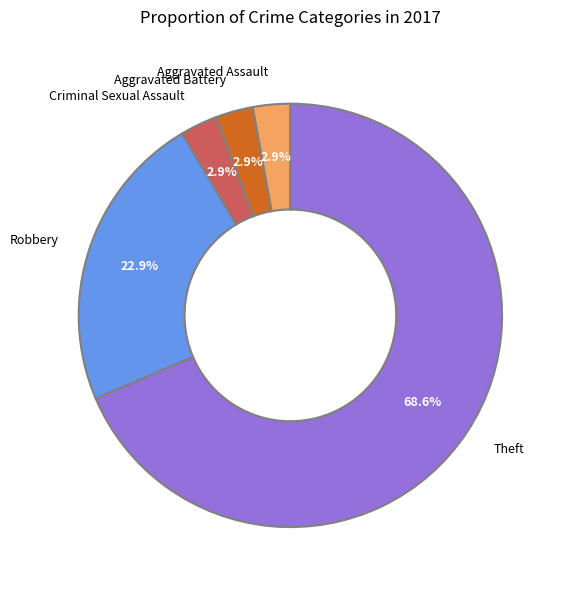

How much of the chart is everything except Criminal Sexual Assault?

97.1%